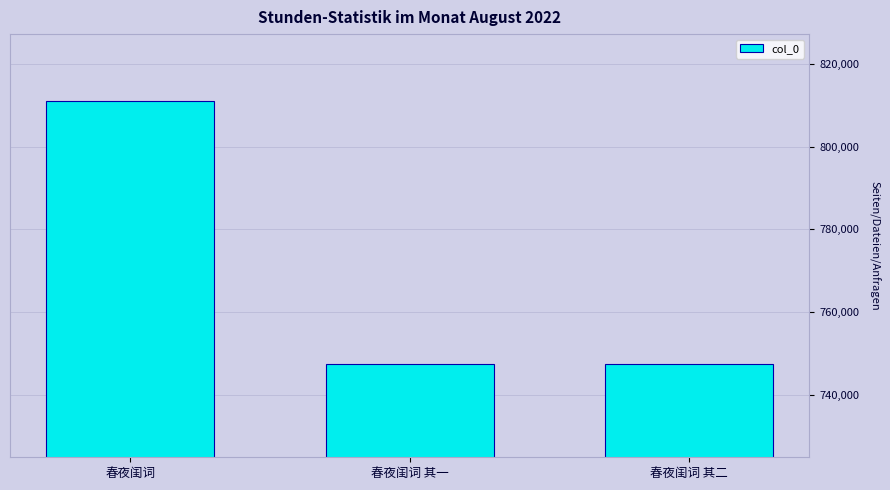

Approximately how many times larger is the value at 春夜闺词 其二 compared to 春夜闺词?

0.9